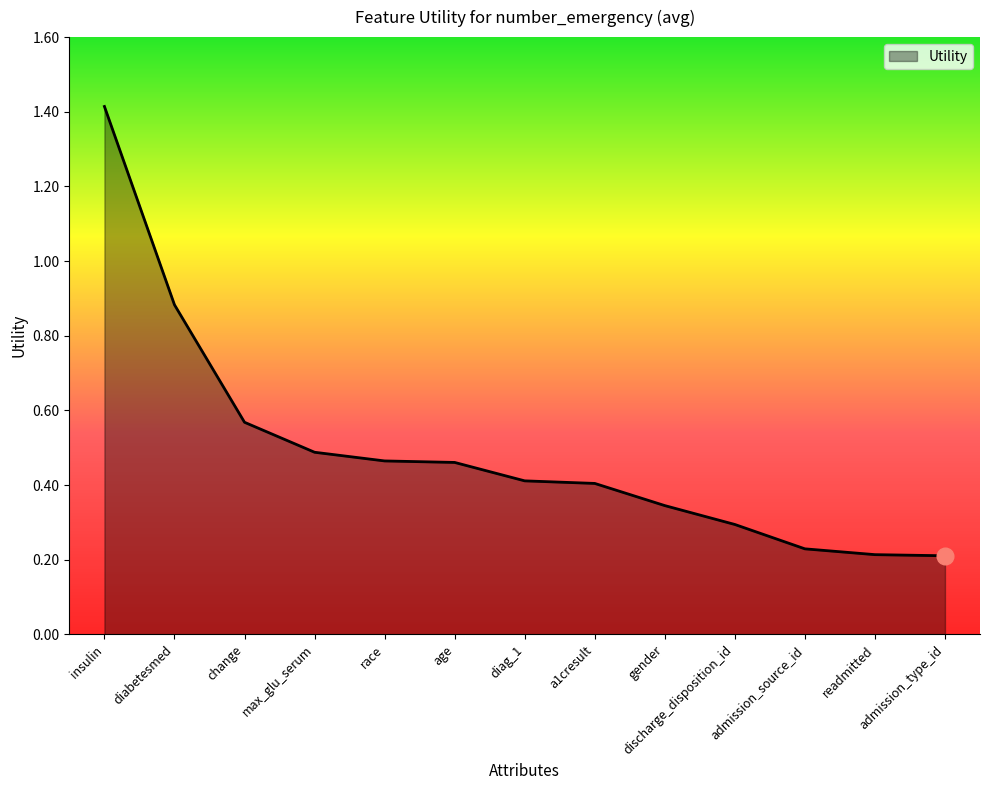

Read the value at a1cresult.

0.4